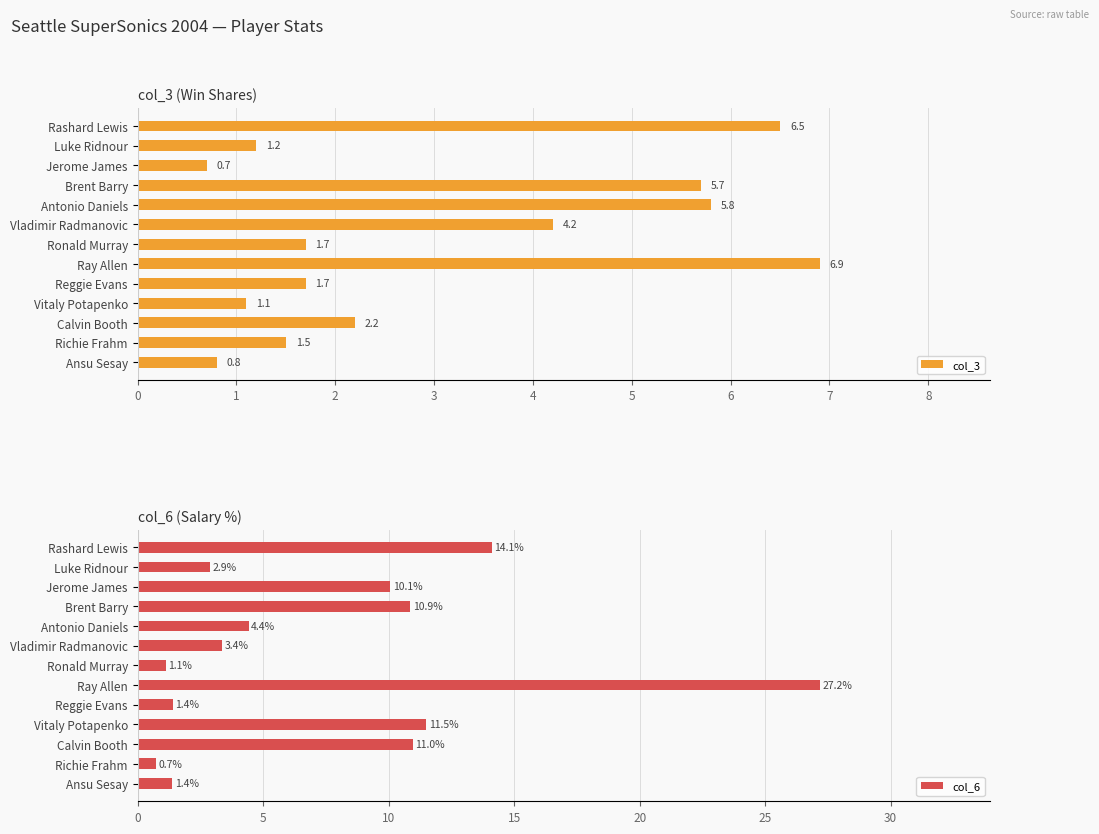

How many values in the col_6 series are below 4?

6